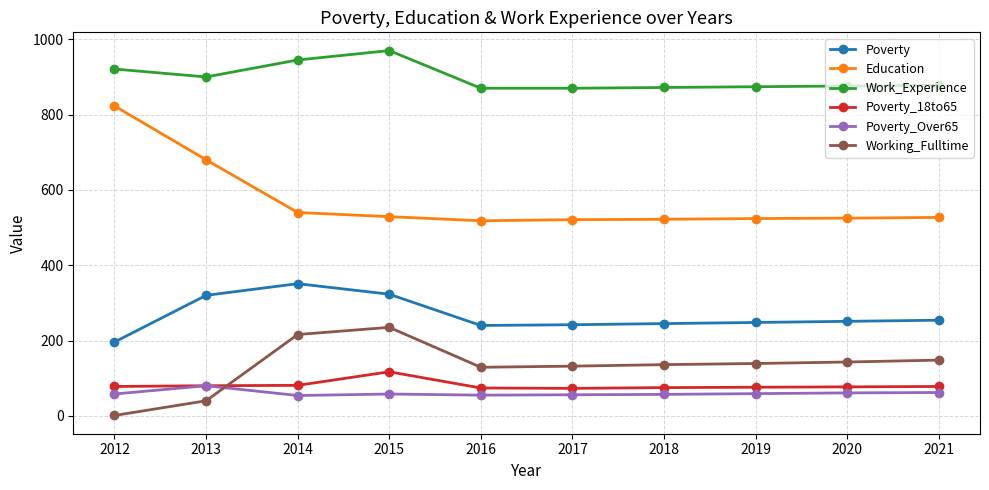

What is the difference between the second highest and second lowest values in the Education series?

159